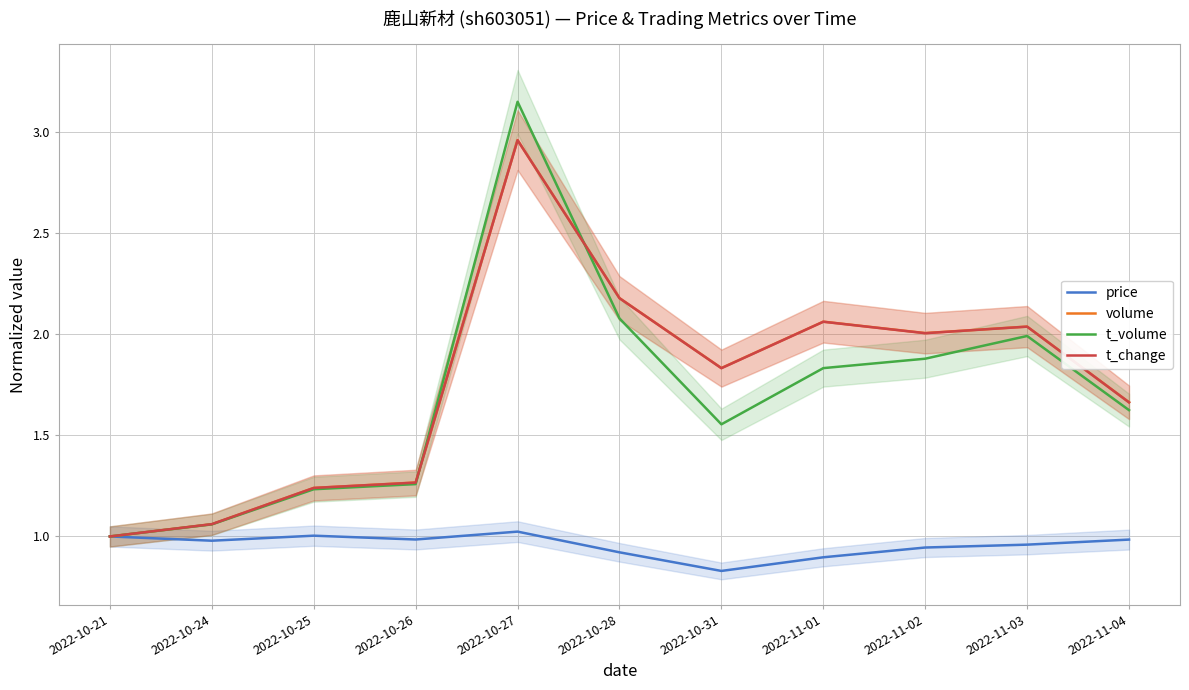

How many values in the t_volume series exceed 1?

10